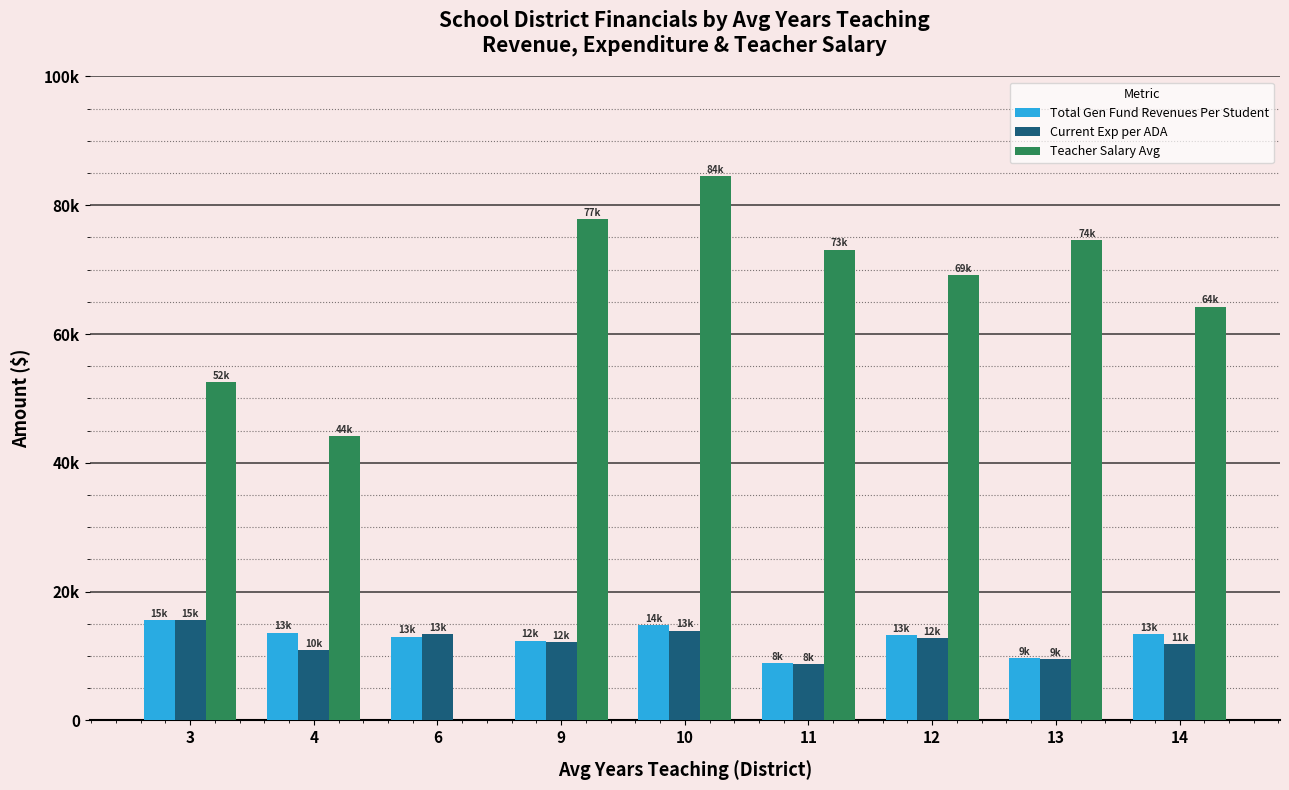

What are all the series names shown in the legend?

Total Gen Fund Revenues Per Student, Current Exp per ADA, Teacher Salary Avg